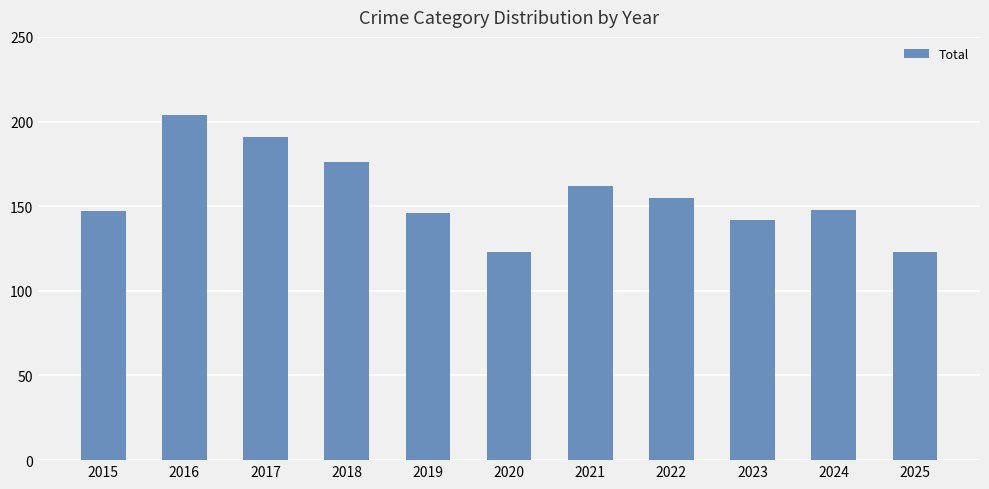

Read the value at 2021, to the nearest 10.

160